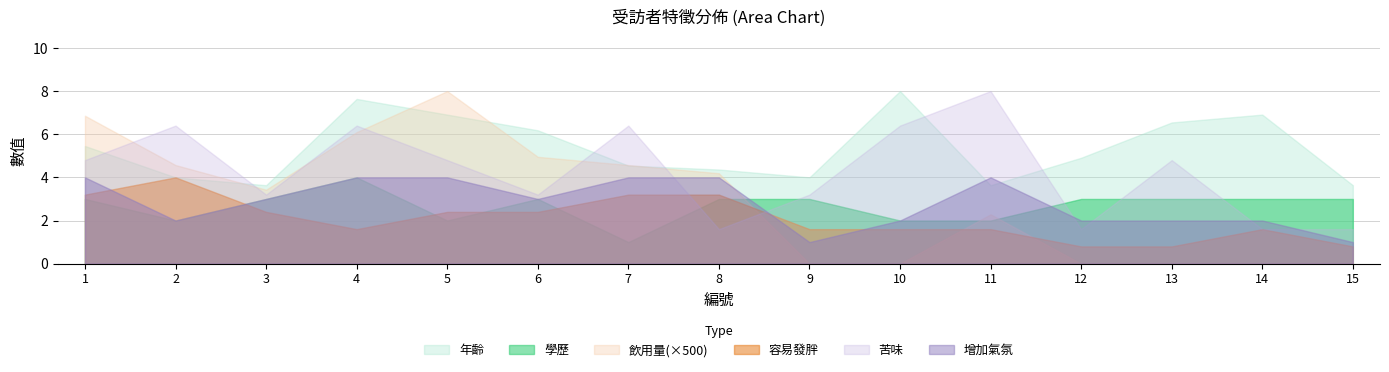

How many distinct data groups are displayed?

6